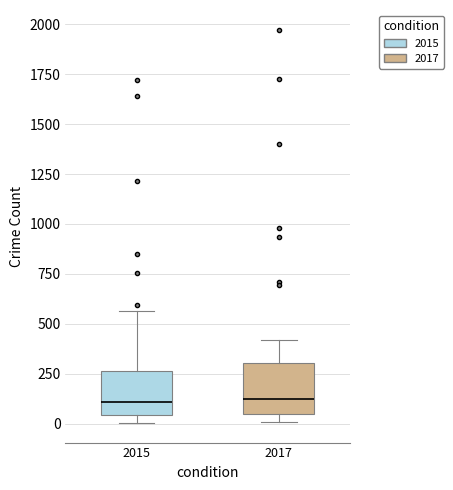

Reading left to right, read every box against the y-axis: the position of its median line, the range the box covers, and the ends of its whiskers. The values are not printed on the chart, so give them approximately, as read against the axis.

2015: median 100, box 50 to 250, whiskers 0 to 550
2017: median 100, box 50 to 300, whiskers 0 to 400